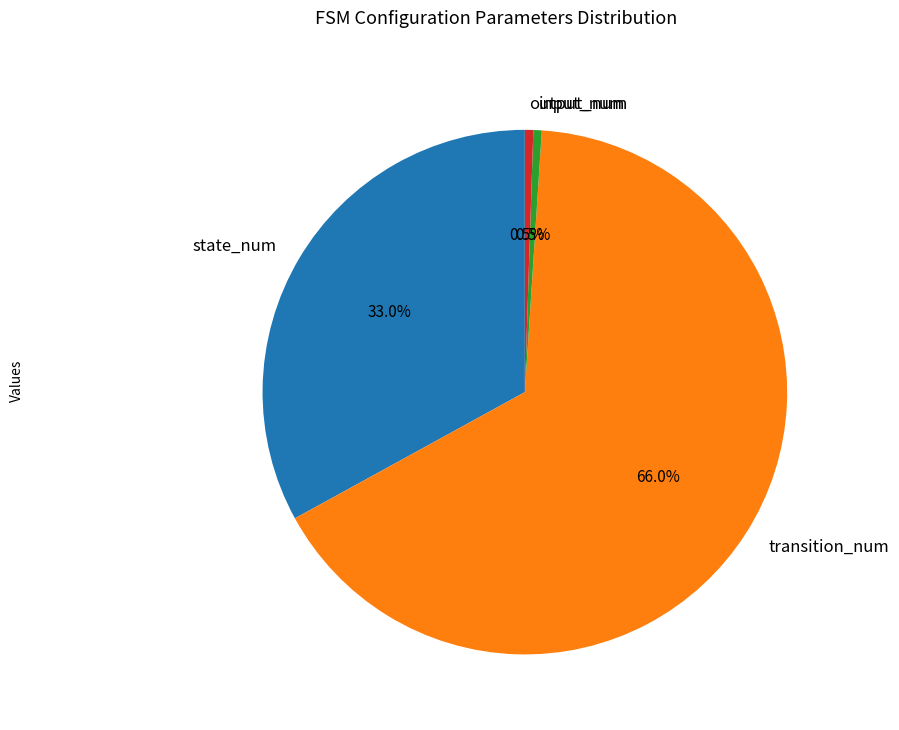

To the nearest percent, what percentage of the pie is state_num?

33%